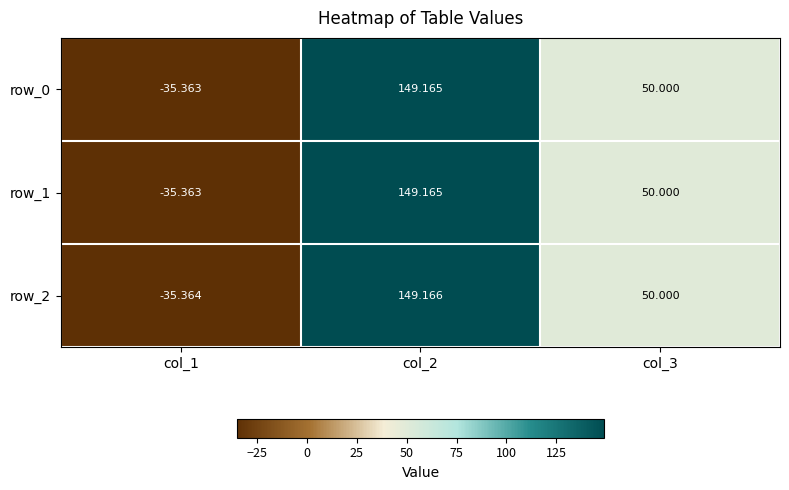

Between col_2 and col_3, which series saw the biggest shift?

row_2